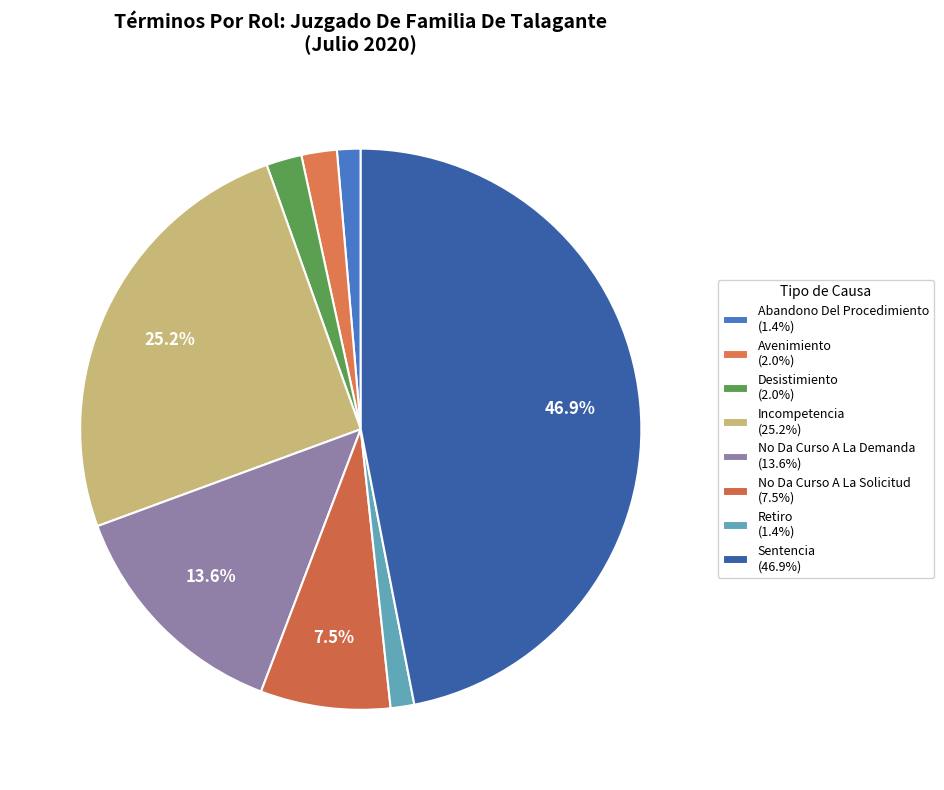

Is there a majority slice in this chart?

No